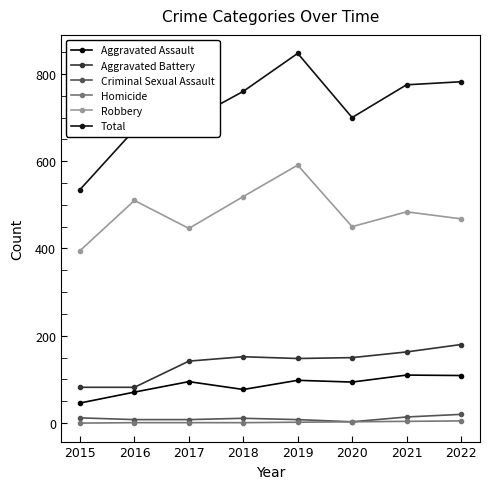

At which label is Criminal Sexual Assault closest to 11?

2018